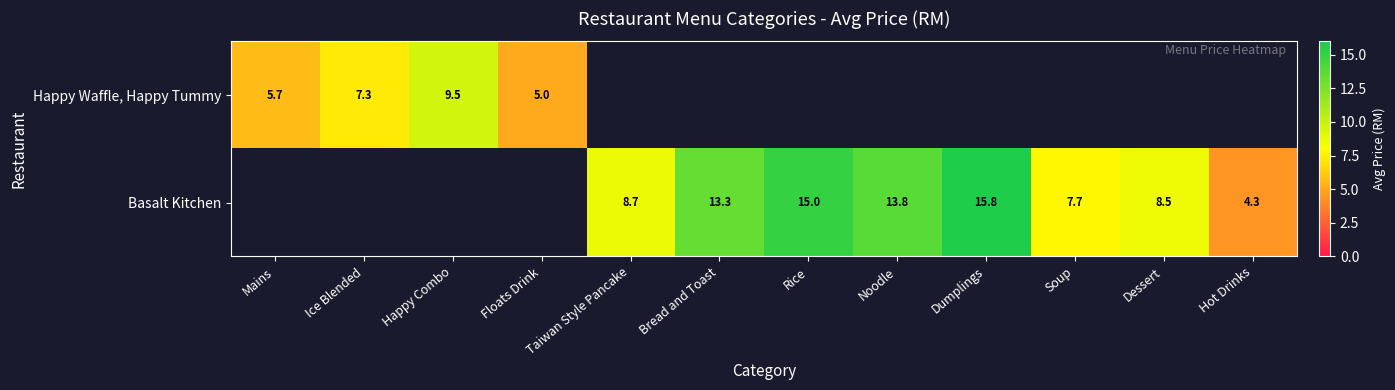

What is the minimum value shown in the chart?

4.3